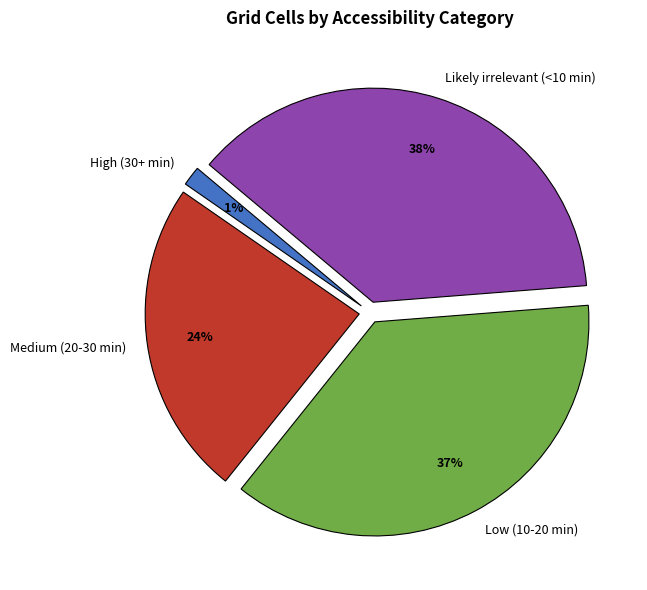

What is the largest slice in the pie chart?

Likely irrelevant (<10 min)